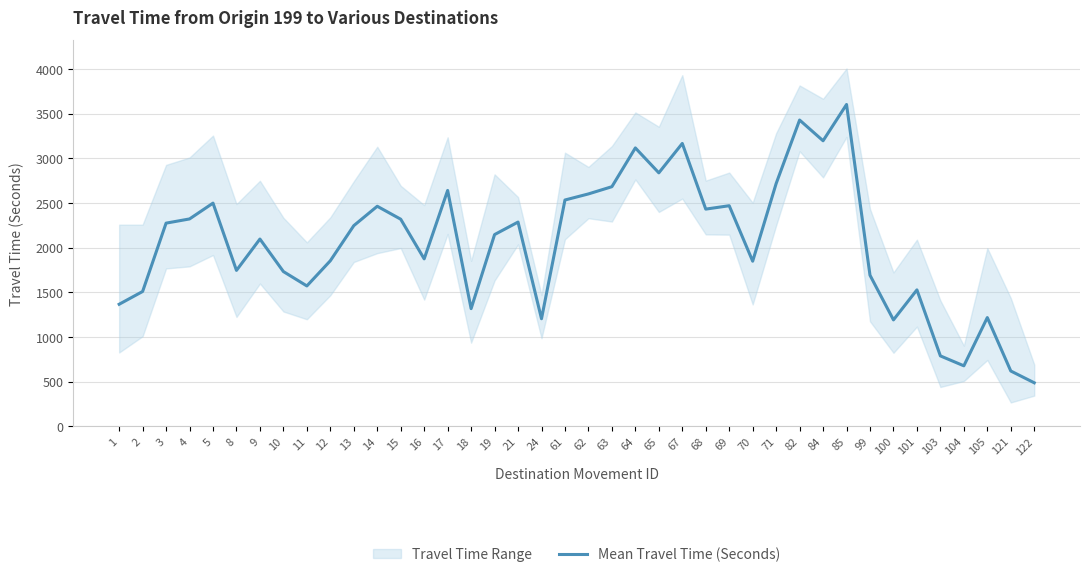

At which category does the data reach its first local valley?

8